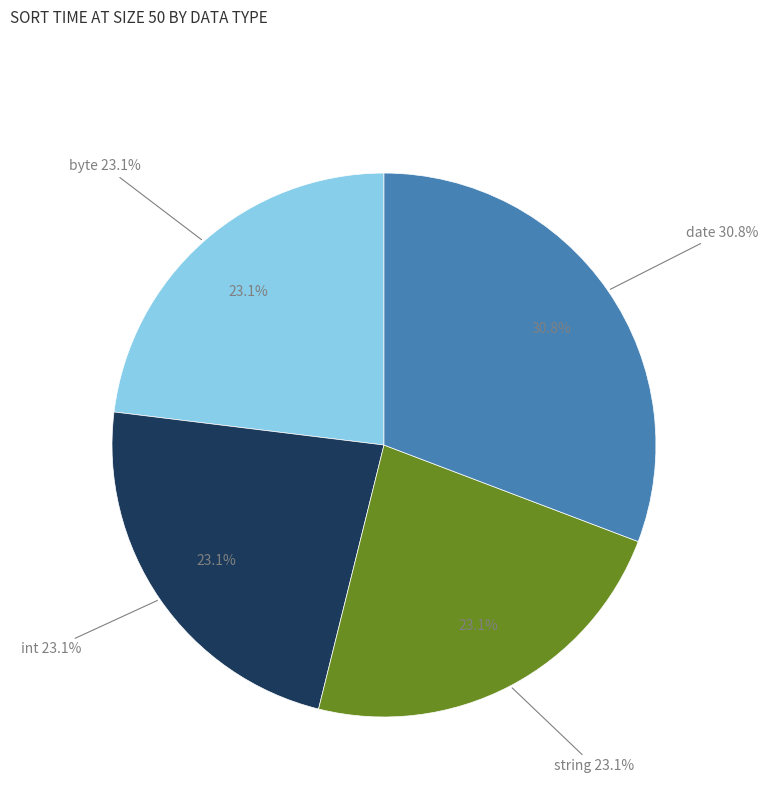

Which slice is the largest?

date